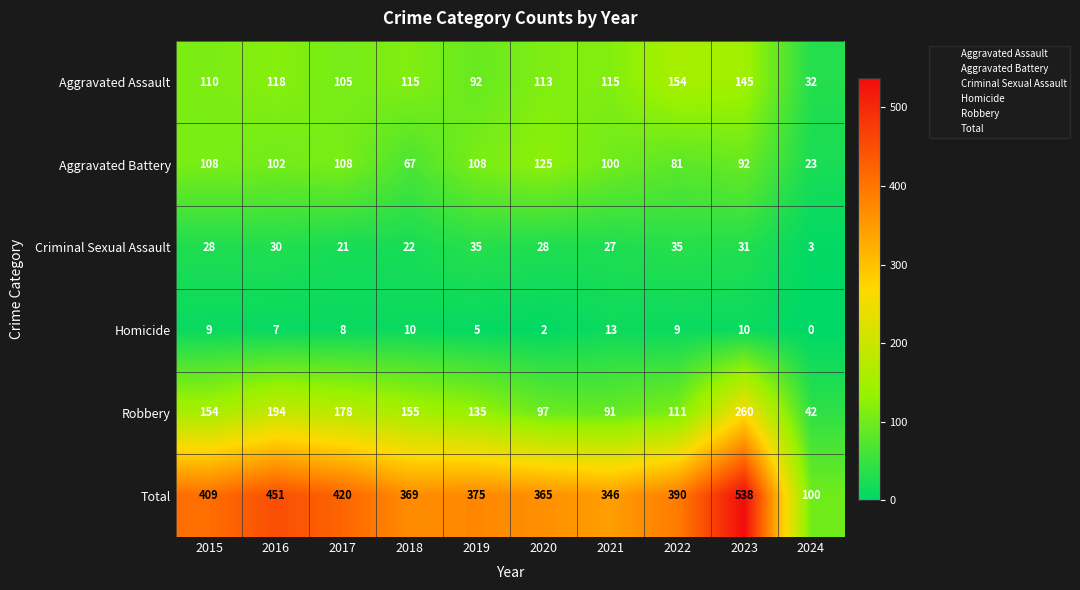

What is the total value across all series at 2017?

840